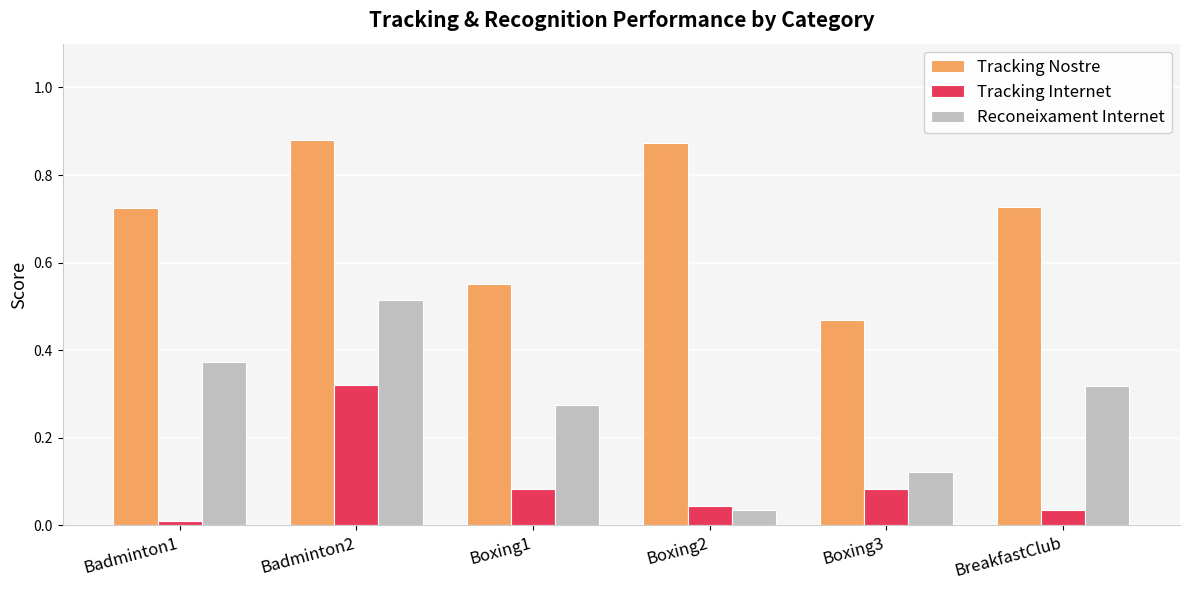

Which category has the lowest value across all series?

Badminton1